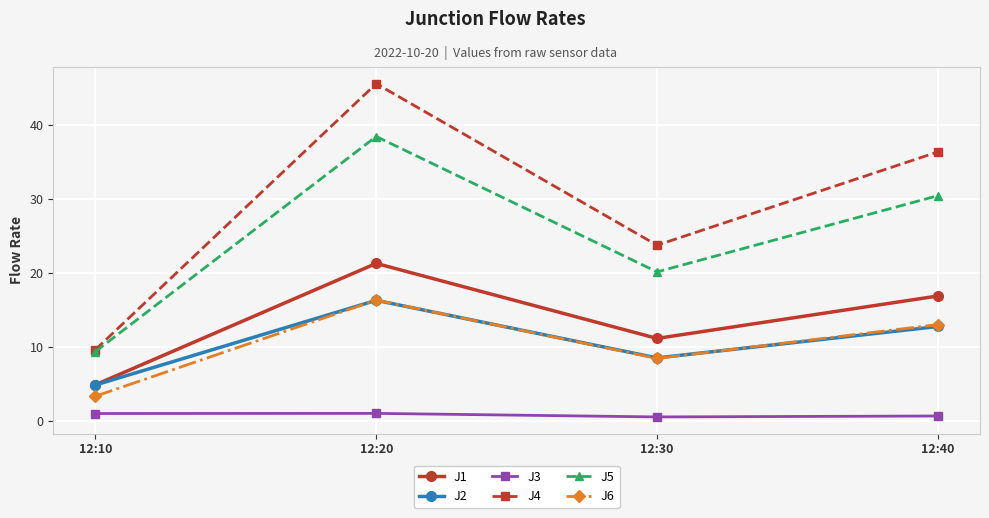

True or false: J2 and J5 intersect in this chart.

False